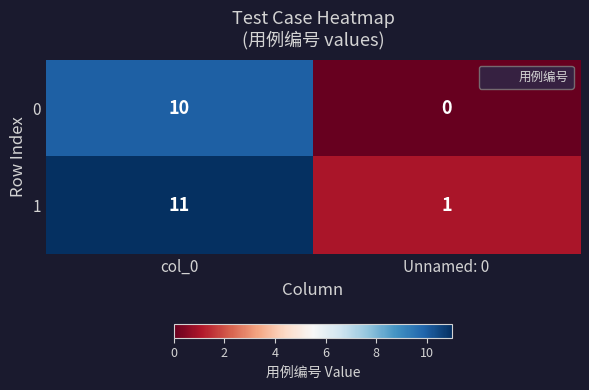

What is the sum of the 0 values at col_0 and Unnamed: 0?

10